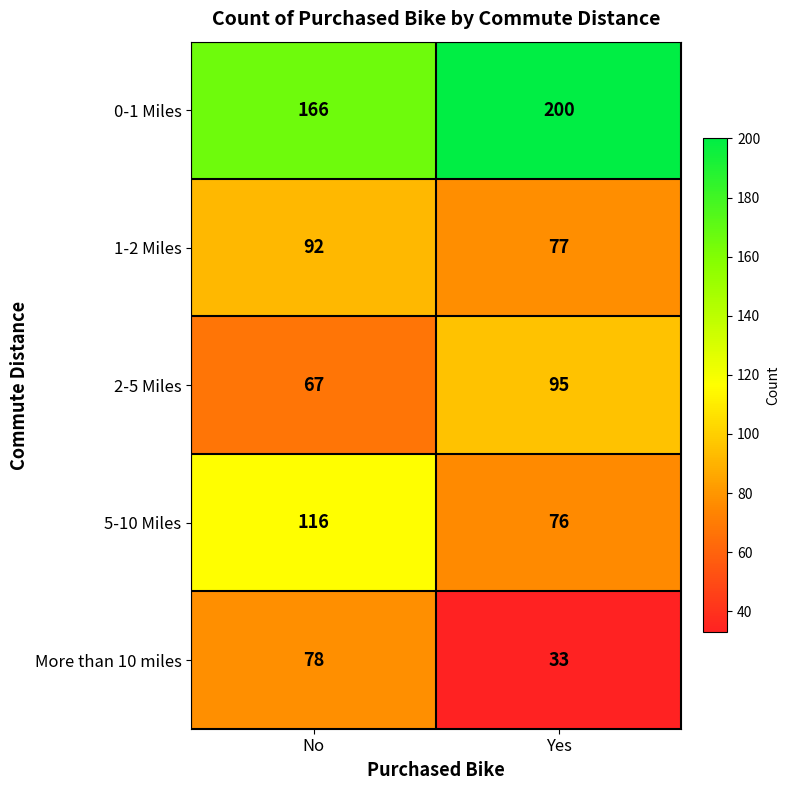

What value does the 1-2 Miles series have at Yes, to the nearest 5?

75